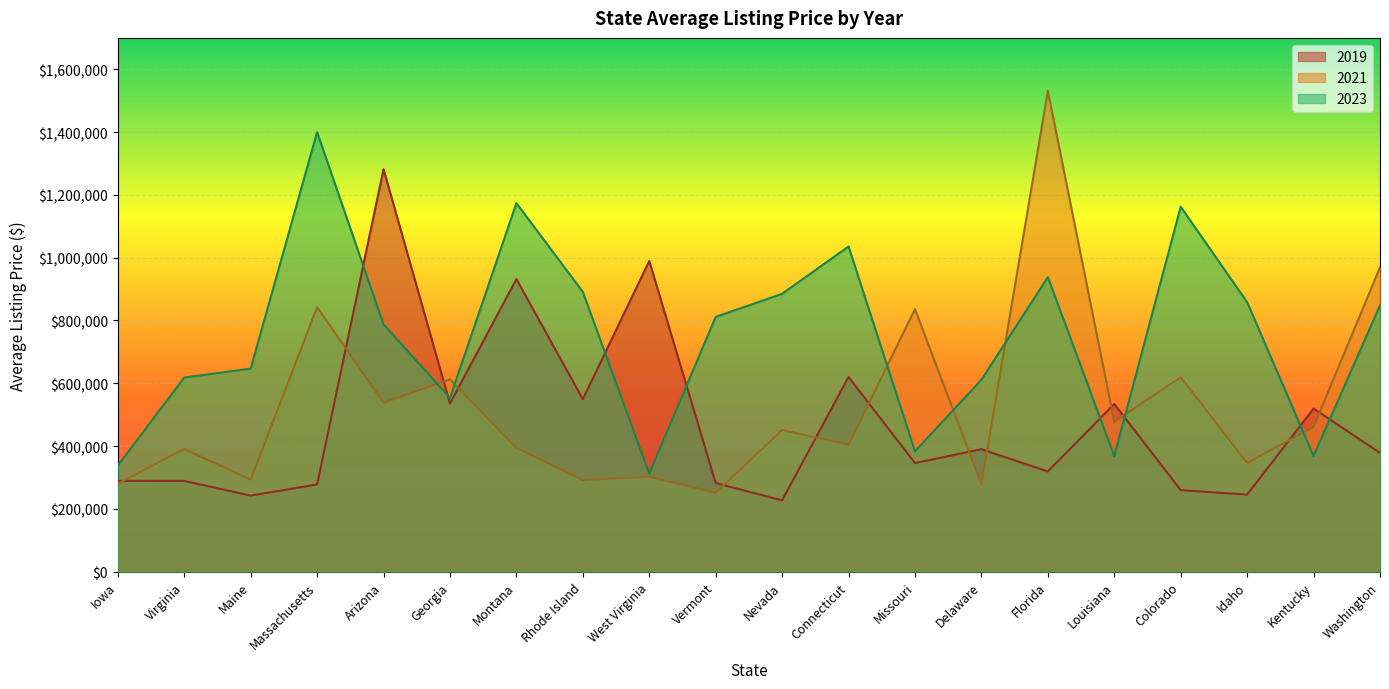

What is the label of the 13th point from the right?

Rhode Island